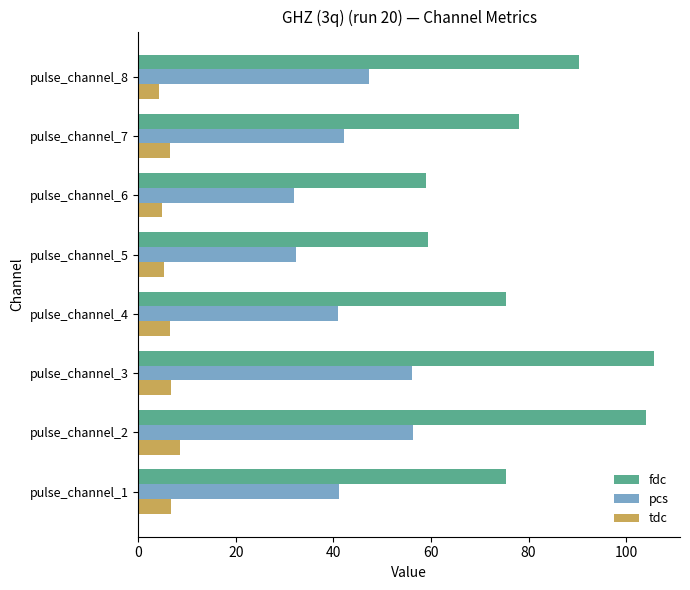

What is the difference between the second highest and minimum values in the pcs series?

24.2